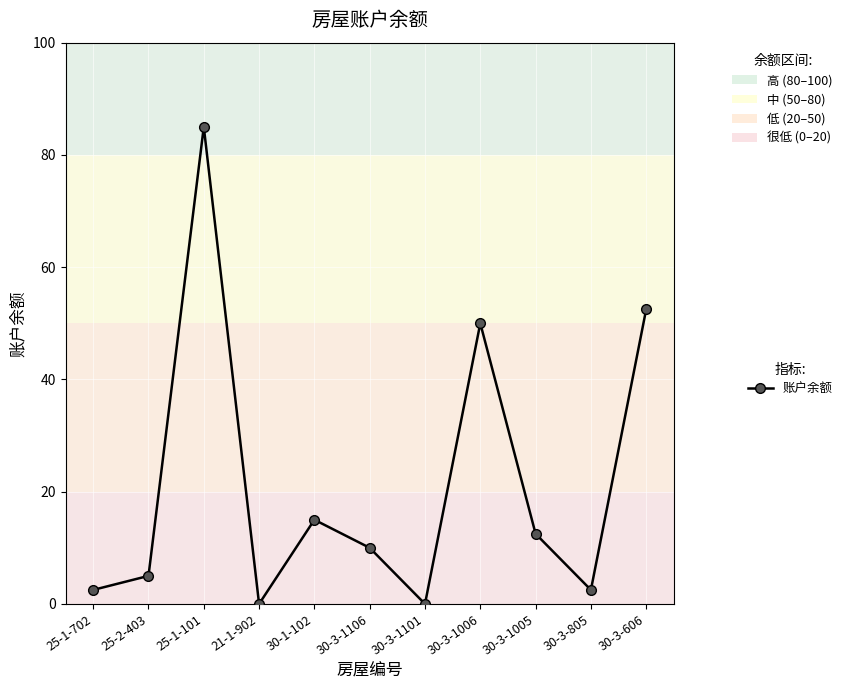

Where does the data first go above 10?

25-1-101